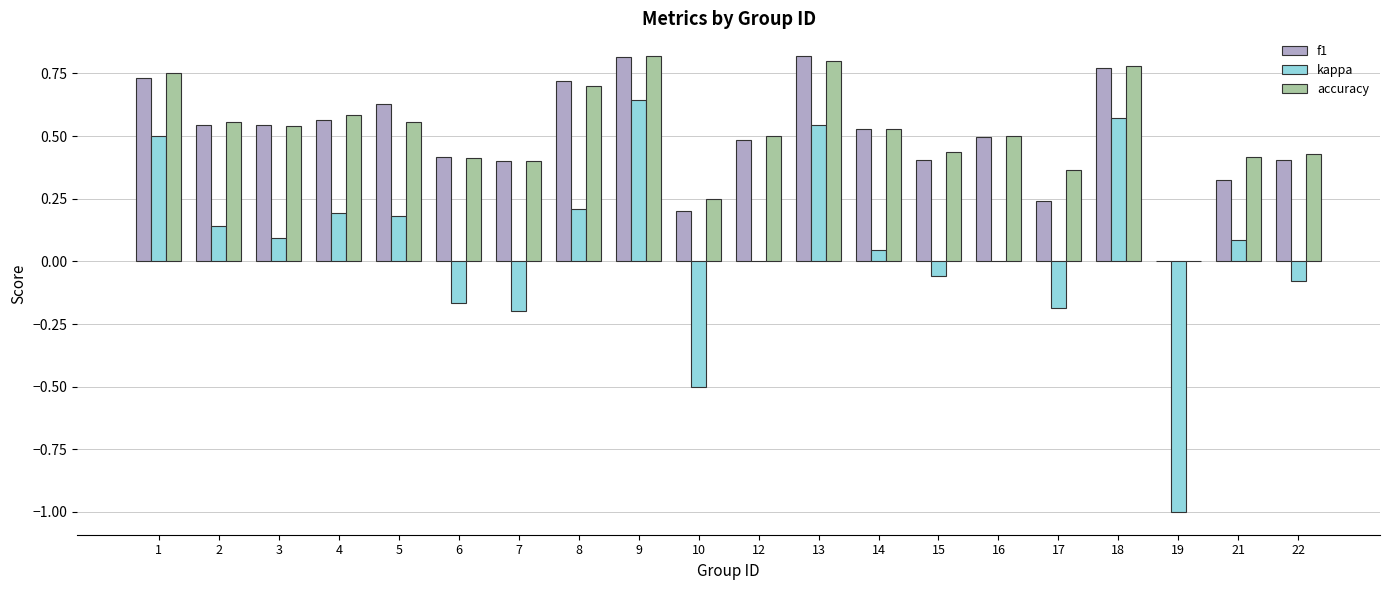

Is the value of f1 at 6 greater than the value of kappa at 4?

Yes